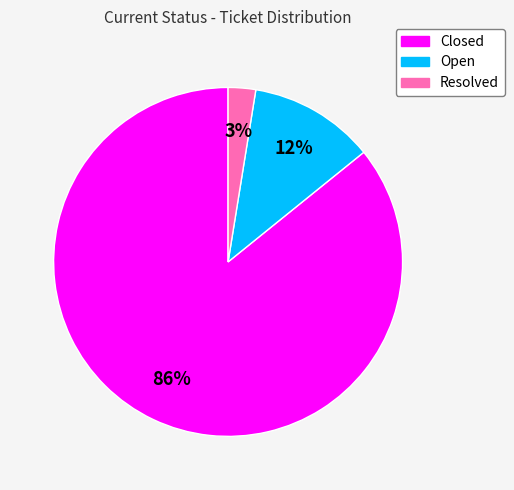

Is there a majority slice in this chart?

Yes